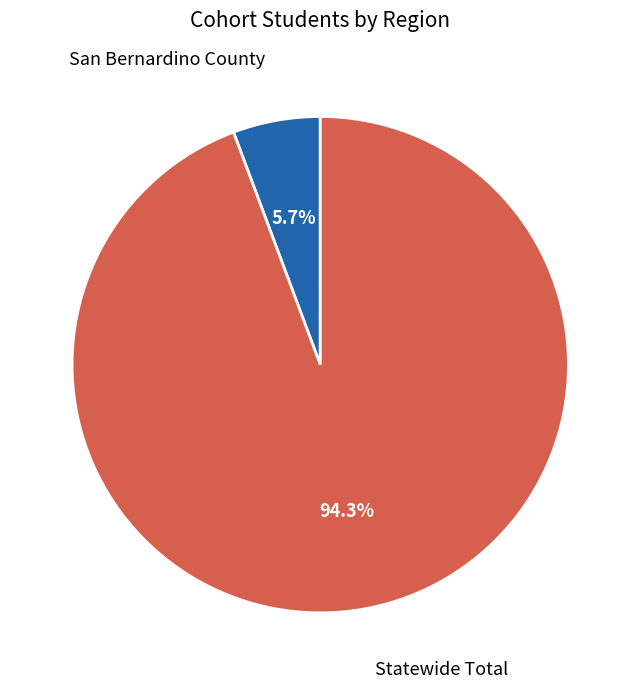

Does any single category account for the majority?

Yes